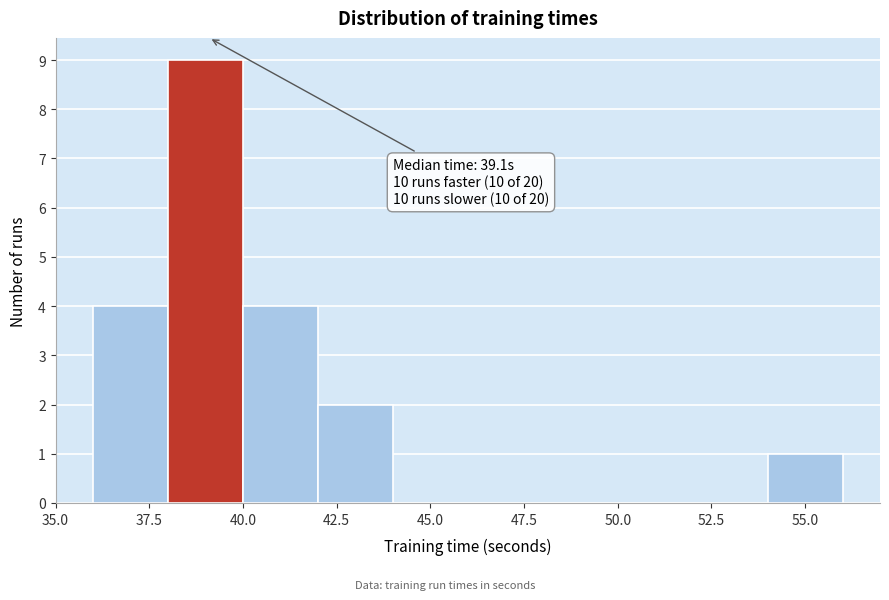

Over which range of the x-axis is the bar tallest?

38 to 40